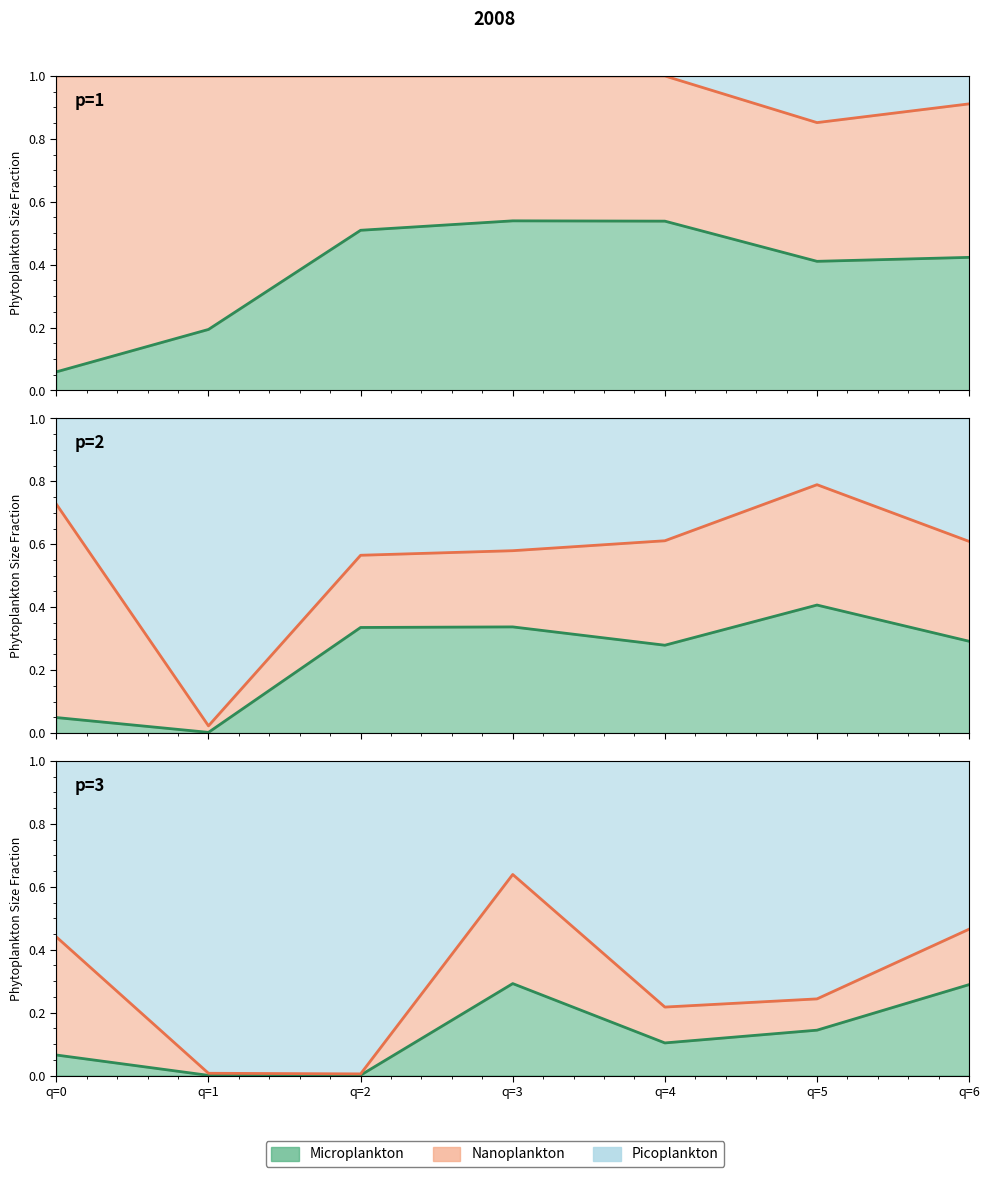

What is the value of the Microplankton line point at the 5th from the left?

0.1